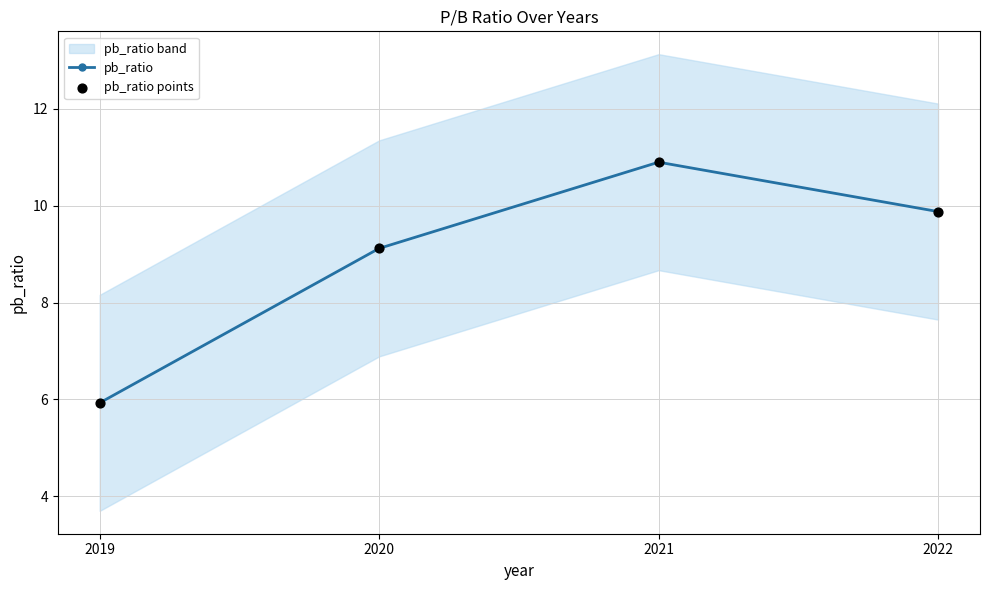

Which series has the widest spread of Y values?

pb_ratio